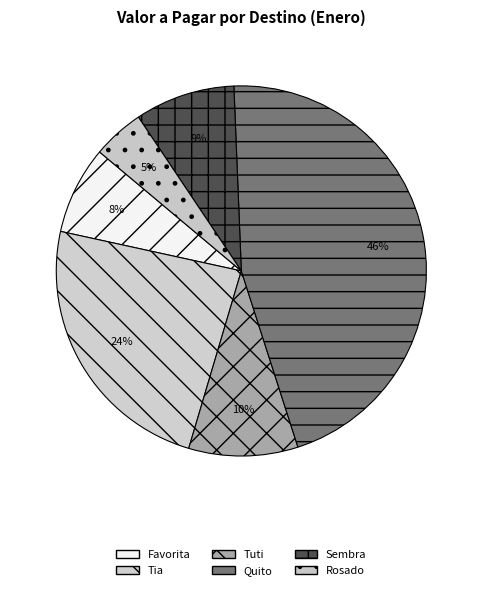

Which slice is the smallest?

Rosado